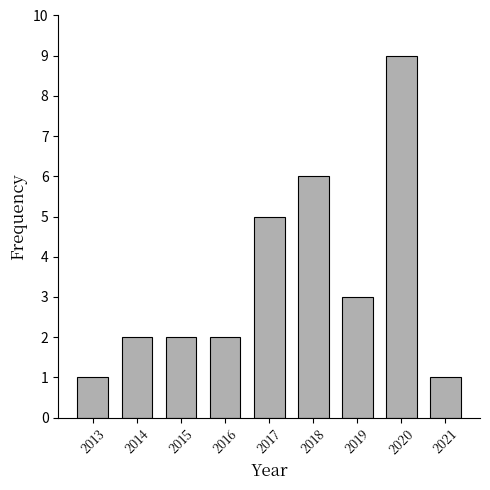

Reading right to left, list all the values displayed in this chart.

2021=1	2020=9	2019=3	2018=6	2017=5	2016=2	2015=2	2014=2	2013=1